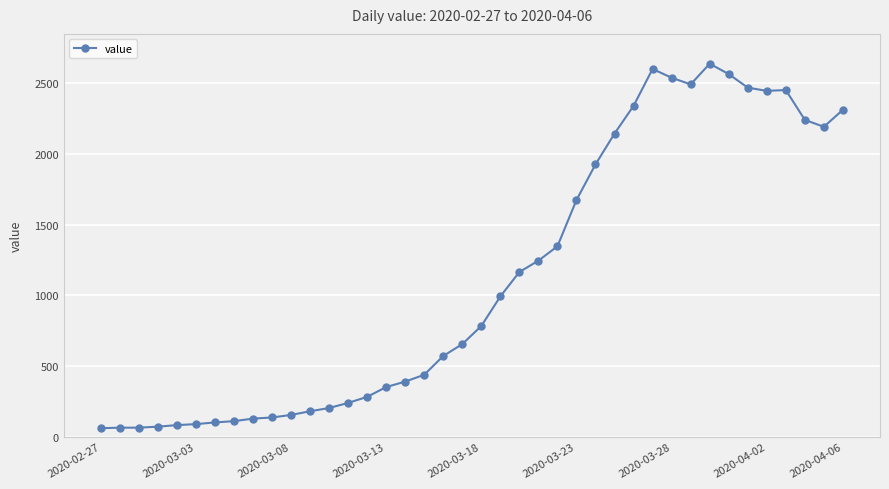

What is the value of the 24th point from the left?

1246